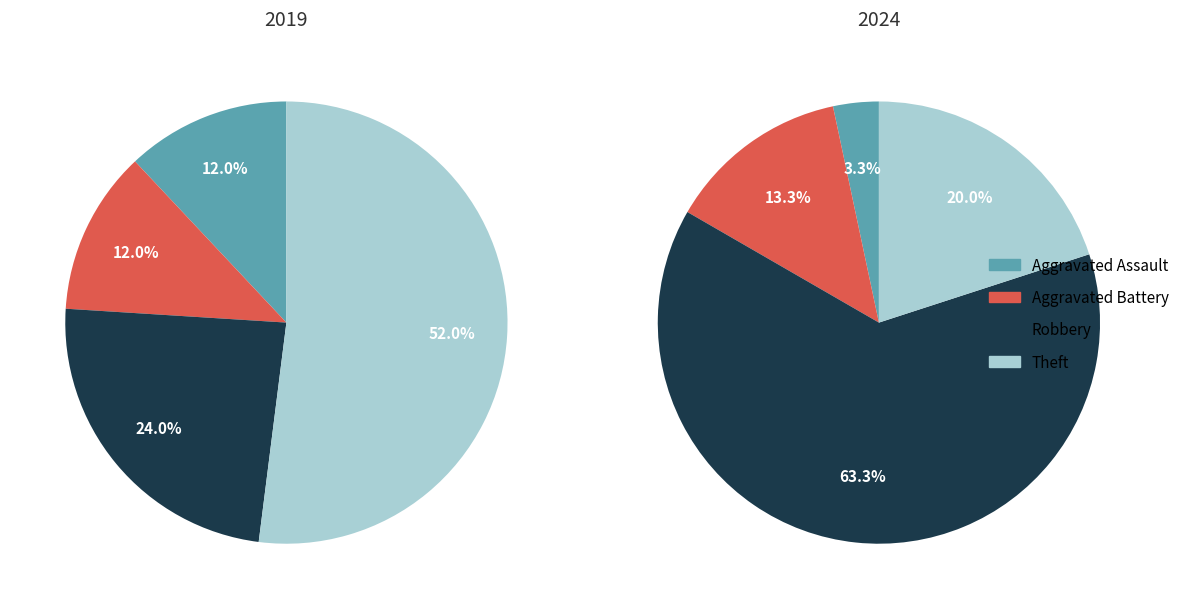

What percentage is NOT represented by values_2024?

88.0%